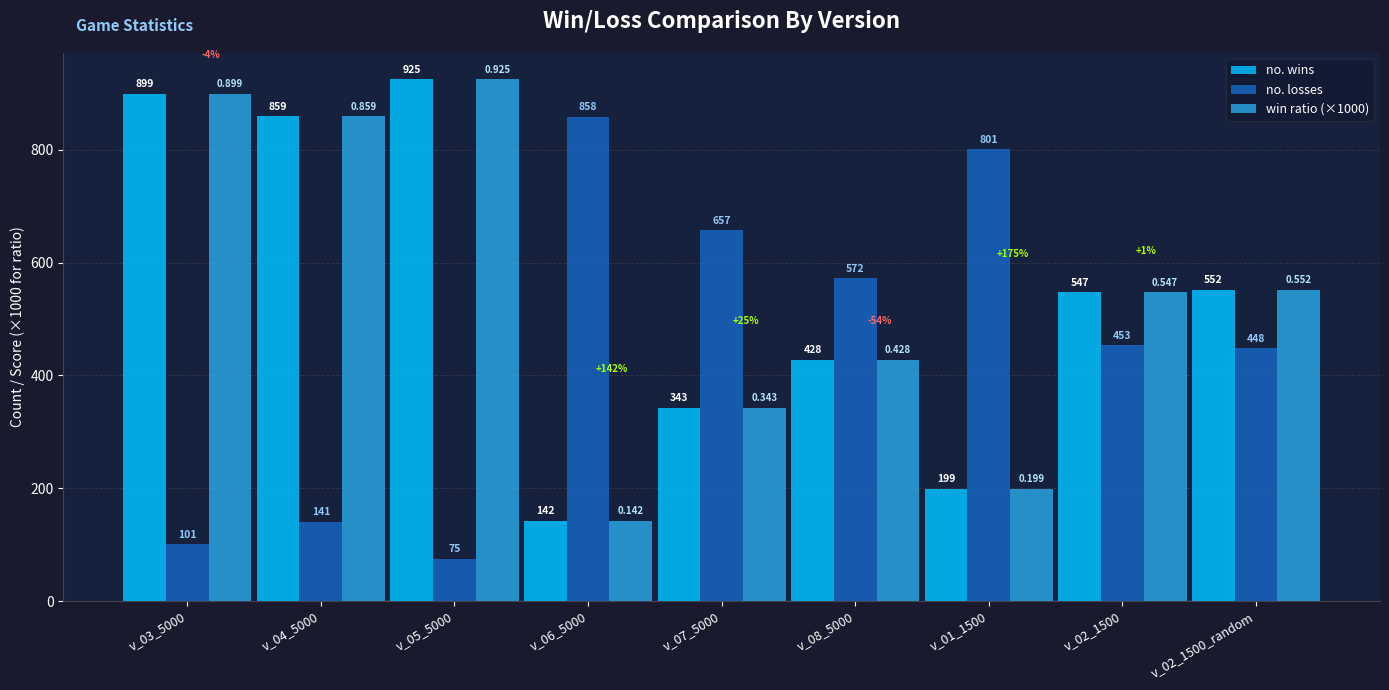

Reading right to left, list all the values displayed in this chart.

no. wins: 552	547	199	428	343	142	925	859	899
no. losses: 448	453	801	572	657	858	75	141	101
win ratio (×1000): 552	547	199	428	343	142	925	859	899